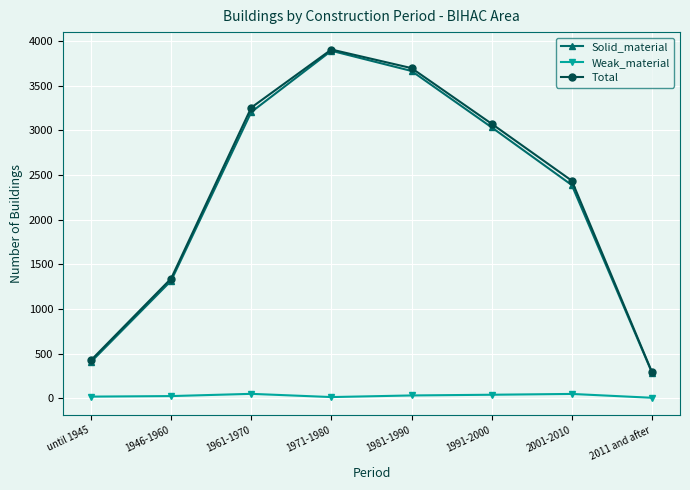

What is the label of the 4th point from the left?

1971-1980